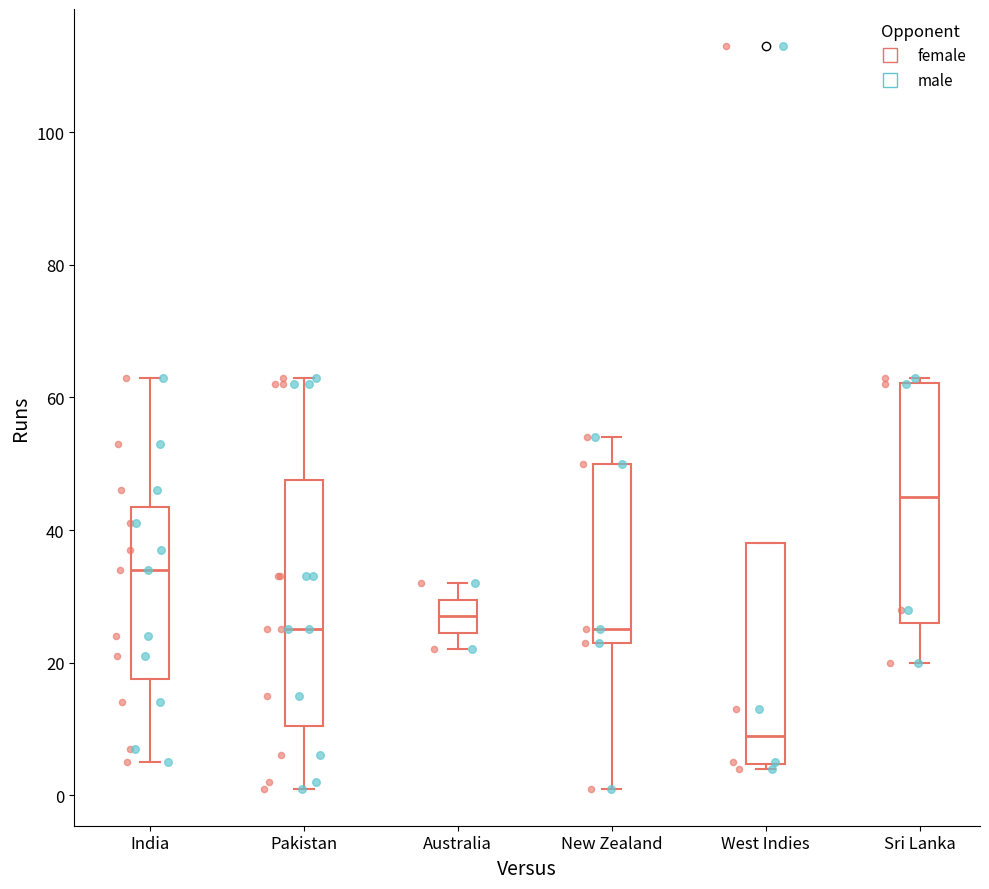

Where does the median line of the box for India sit on the y-axis? The values are not printed on the chart, so give them approximately, as read against the axis.

34